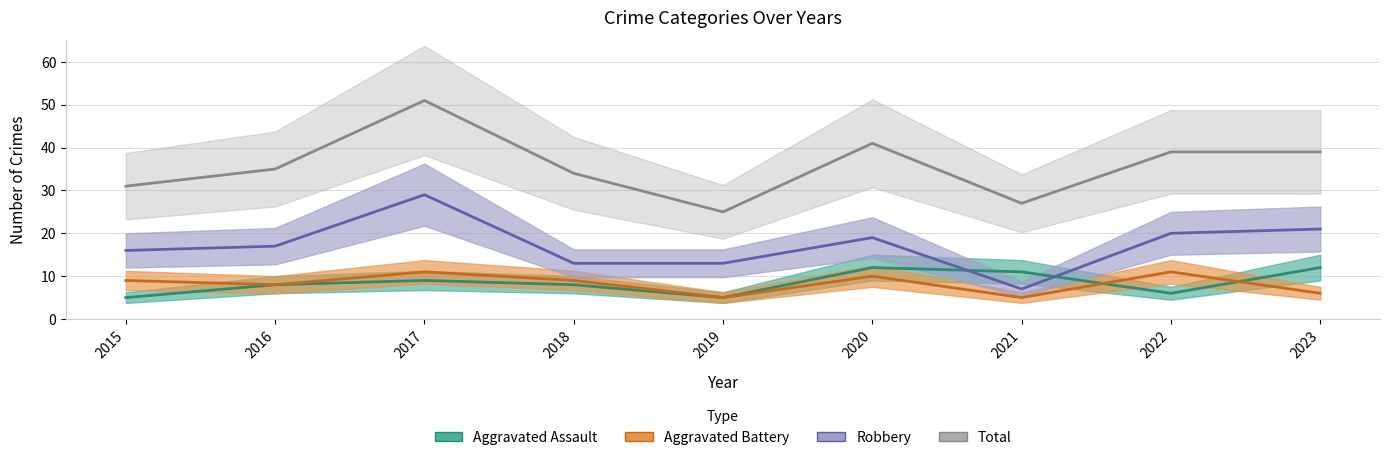

What is the lowest value of the Total series?

25